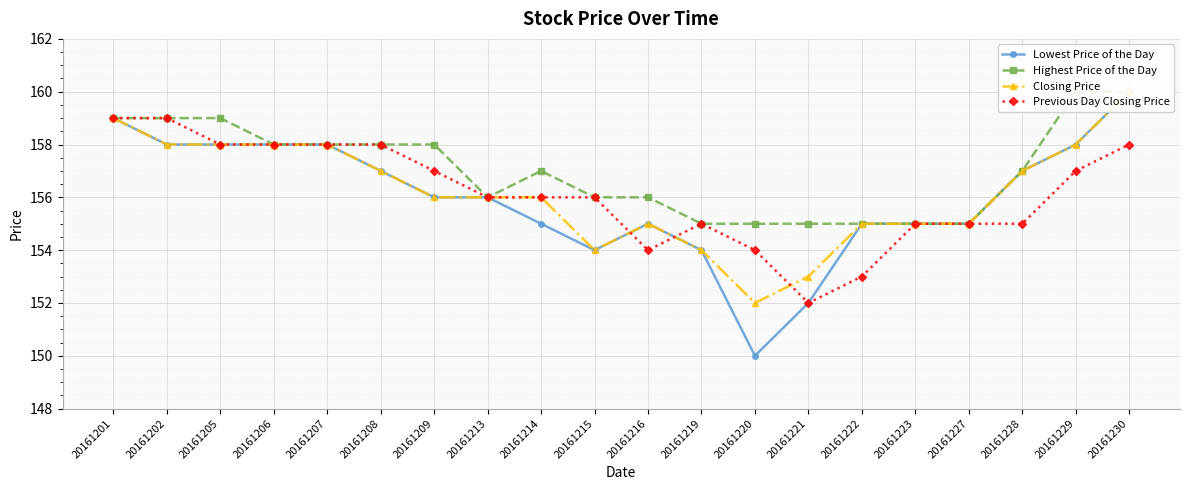

How many data points in Closing Price are above 156?

9